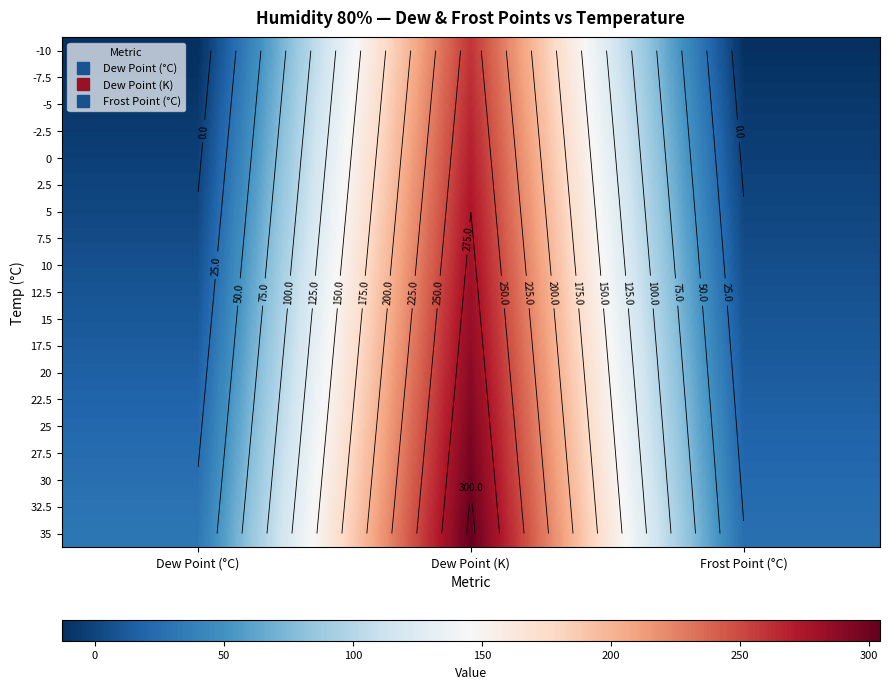

Is the value of 7.5 at Dew Point (K) greater than the value of 17.5 at Frost Point (°C)?

Yes